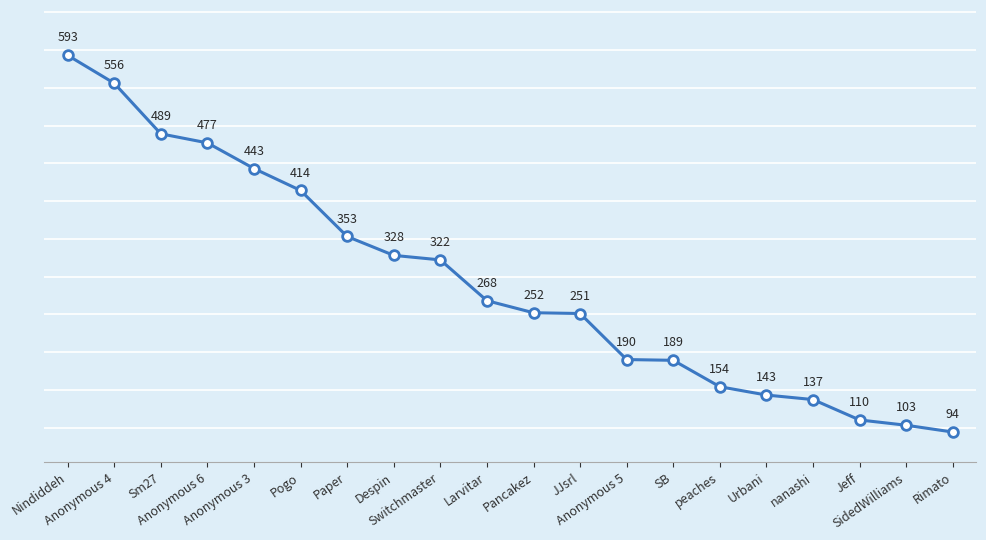

At which label is the value closest to 343?

Paper